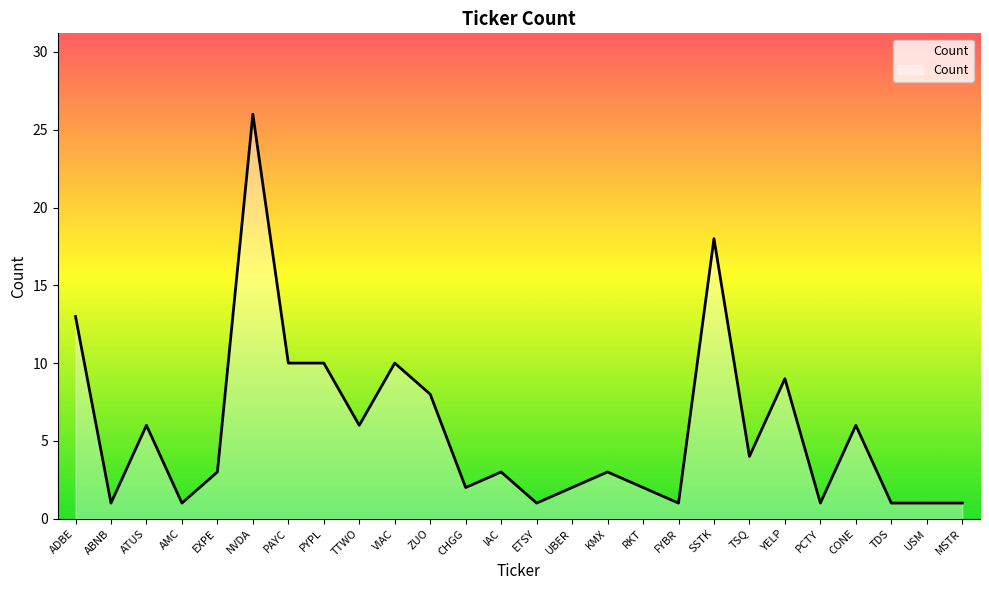

Is it true that the value at CONE is 9?

False